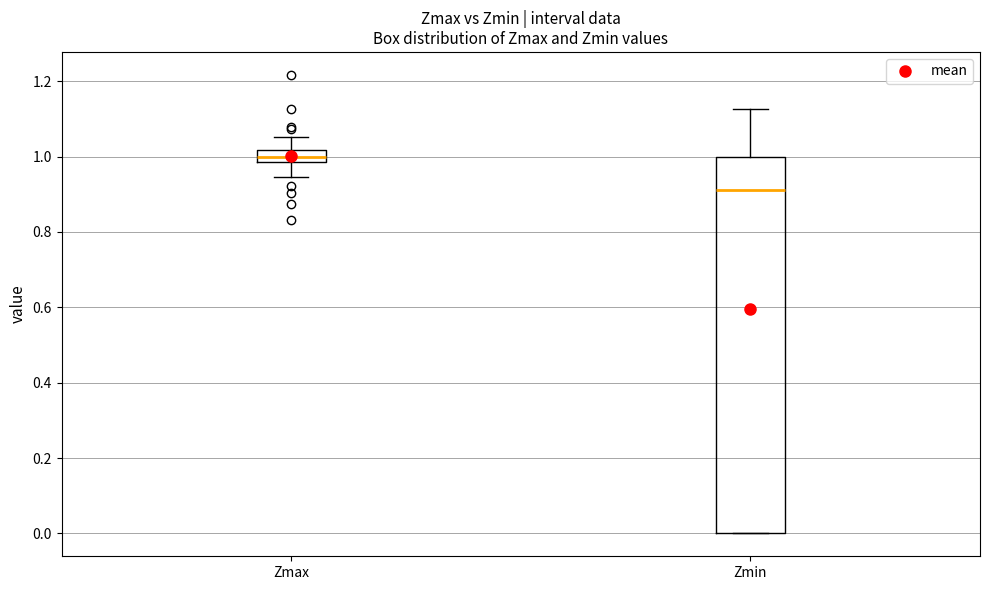

Which box is the tallest, from its lower edge to its upper edge?

Zmin